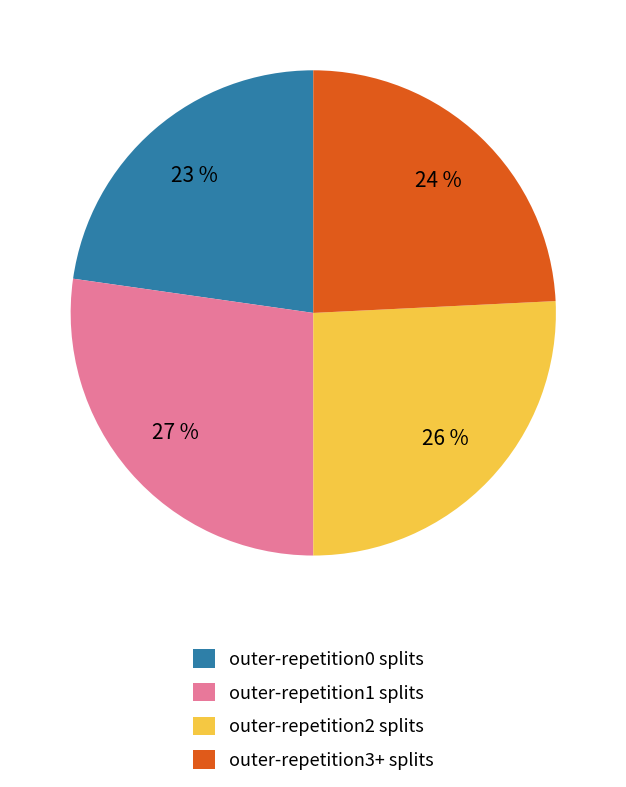

To the nearest percent, what is the combined percentage of outer-repetition2 splits and outer-repetition3+ splits?

50%